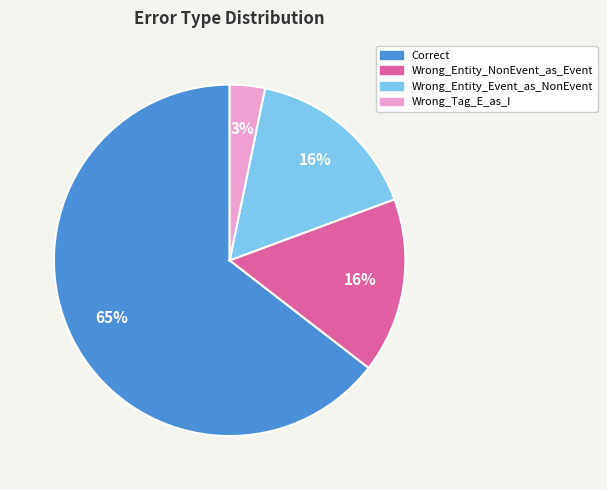

Does Correct represent more than half of the total?

Yes